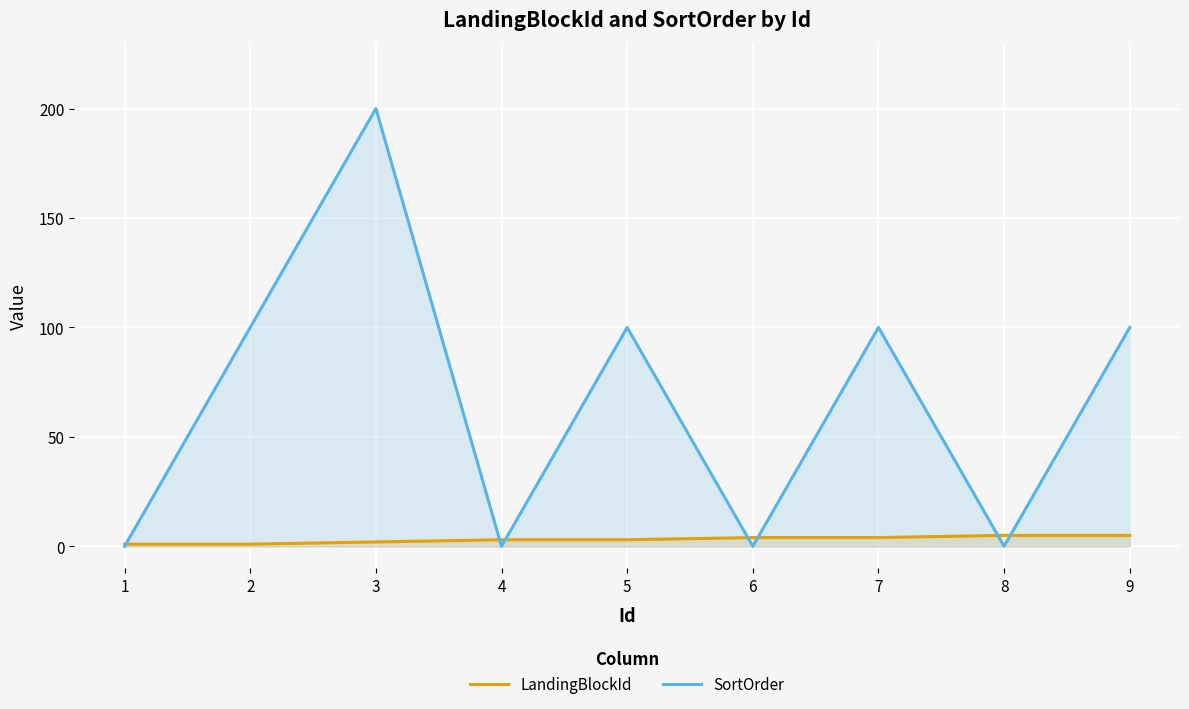

True or false: SortOrder has a value of 0 at 4.

True